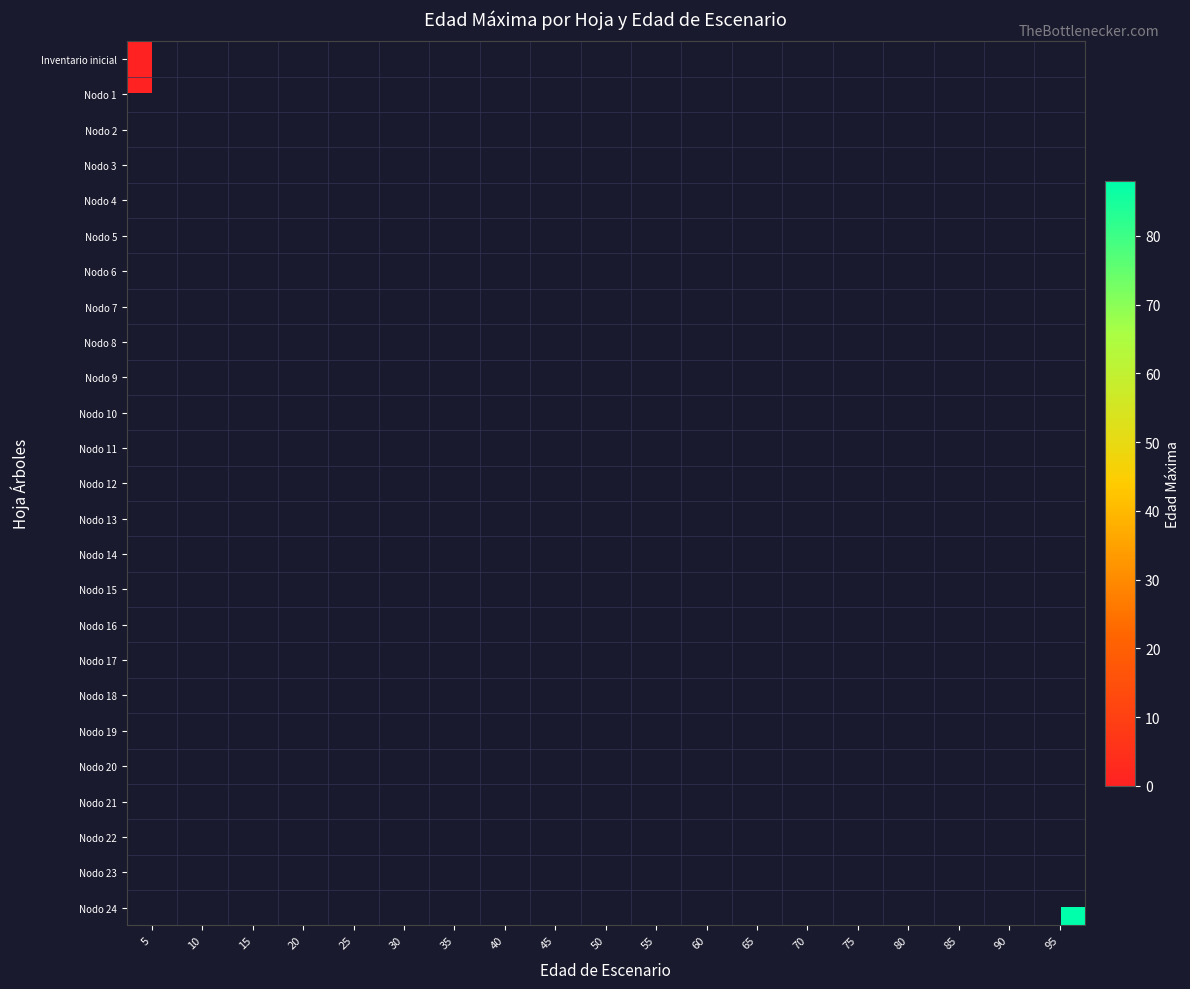

Rank the categories by Nodo 19 value from lowest to highest.

5, 10, 15, 20, 25, 30, 35, 40, 45, 50, 55, 60, 65, 70, 75, 80, 85, 90, 95